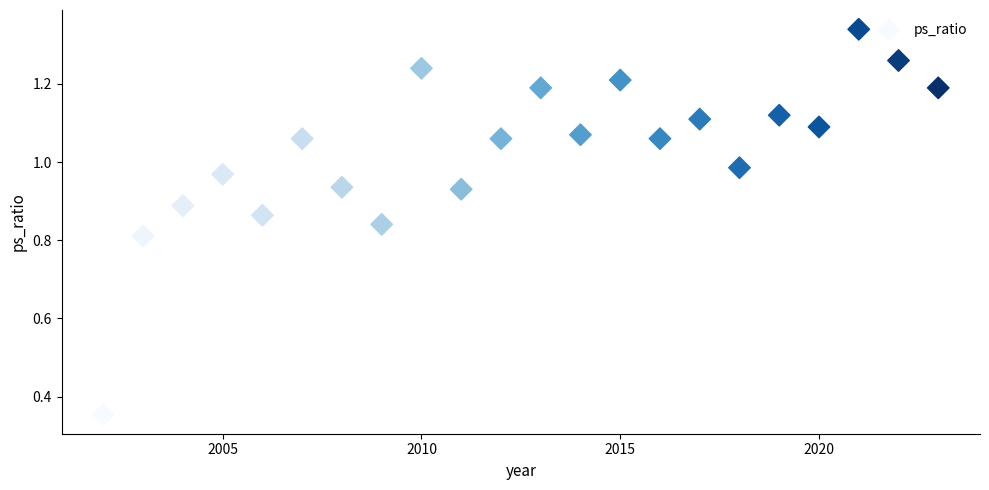

What is the range of X values (max minus min)?

21.0